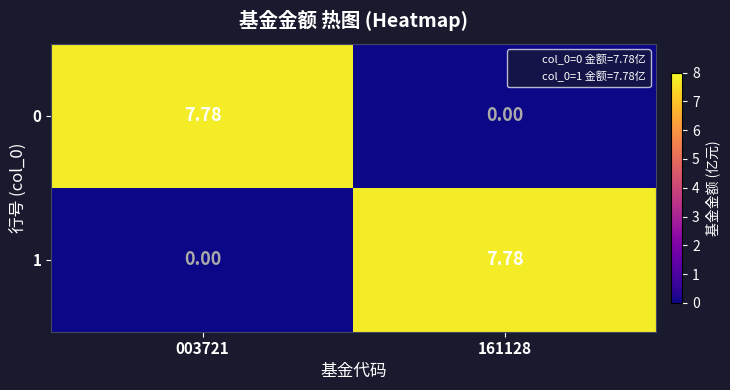

Is the value of 0 at 003721 greater than the value of 1 at 003721?

Yes